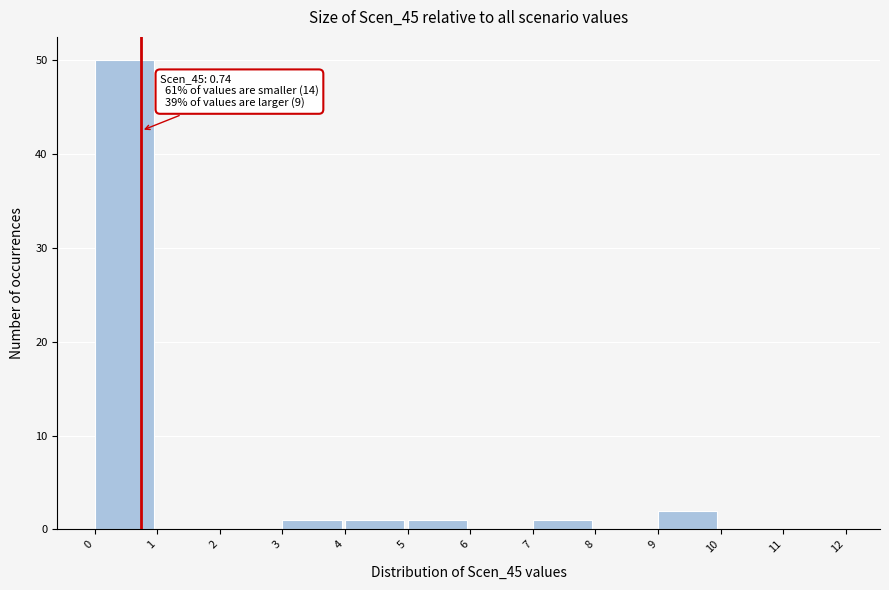

Which range on the x-axis has the tallest bar?

0 to 1